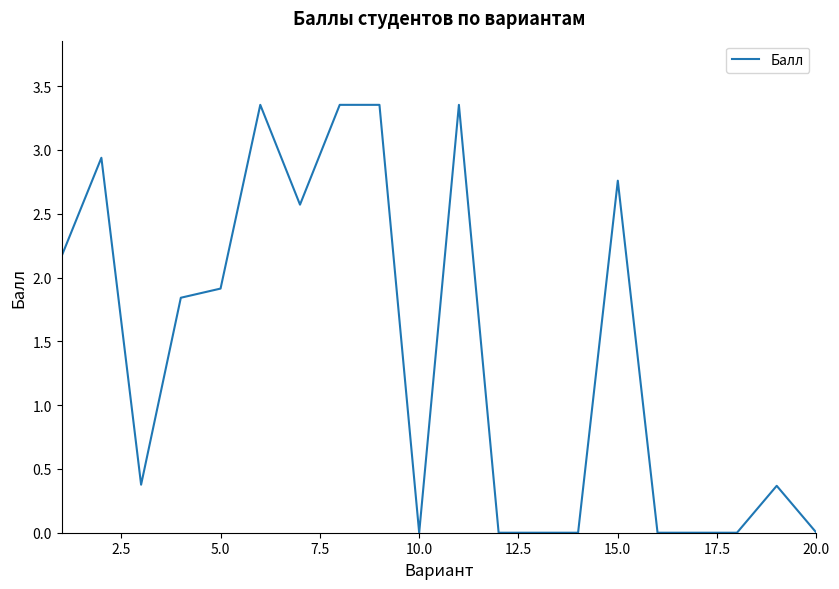

How many lines are shown in the chart?

1